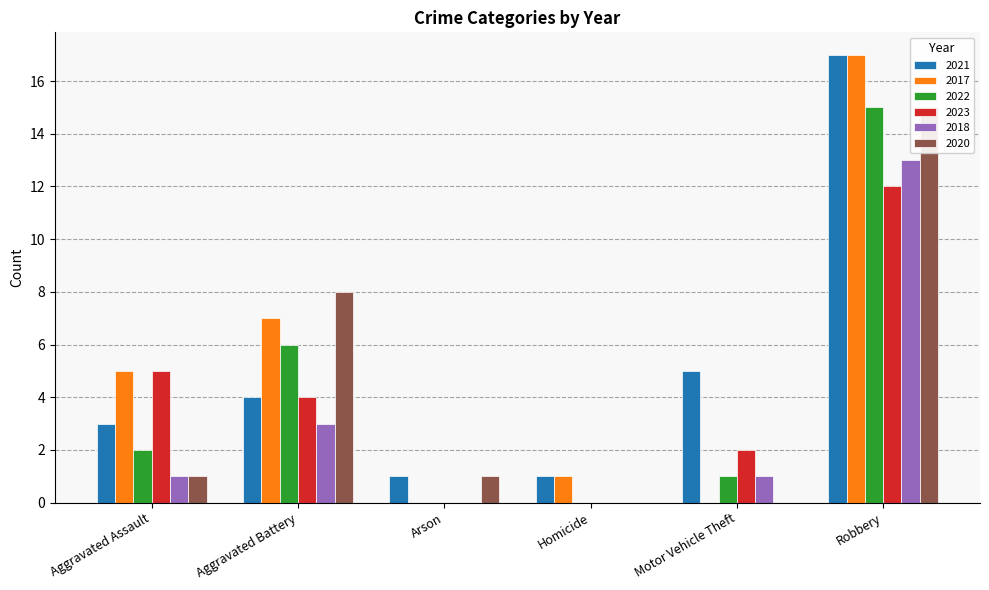

True or false: 2018 has a value of 3 at Aggravated Battery.

True